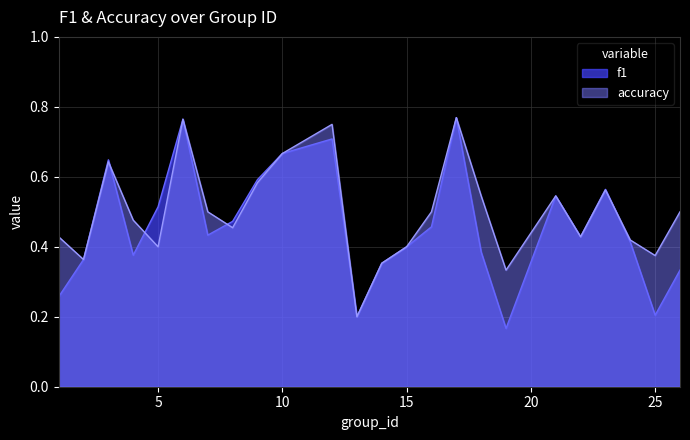

What is the maximum value for f1?

0.8